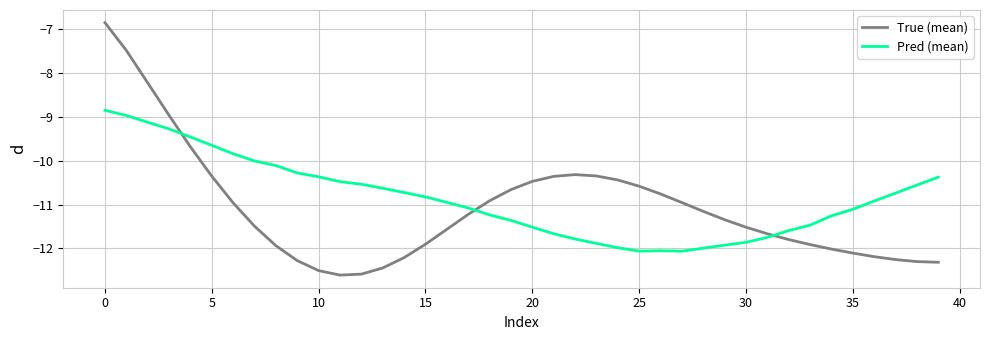

Which series has the largest range (max minus min)?

True (mean)